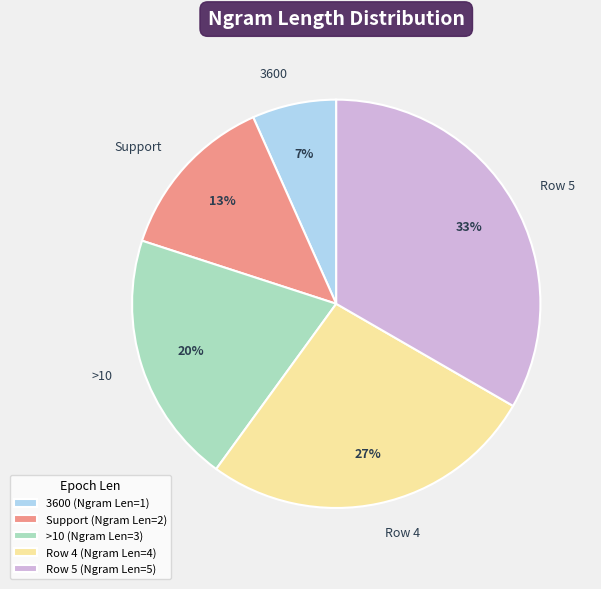

Does Support account for over 50% of the chart?

No